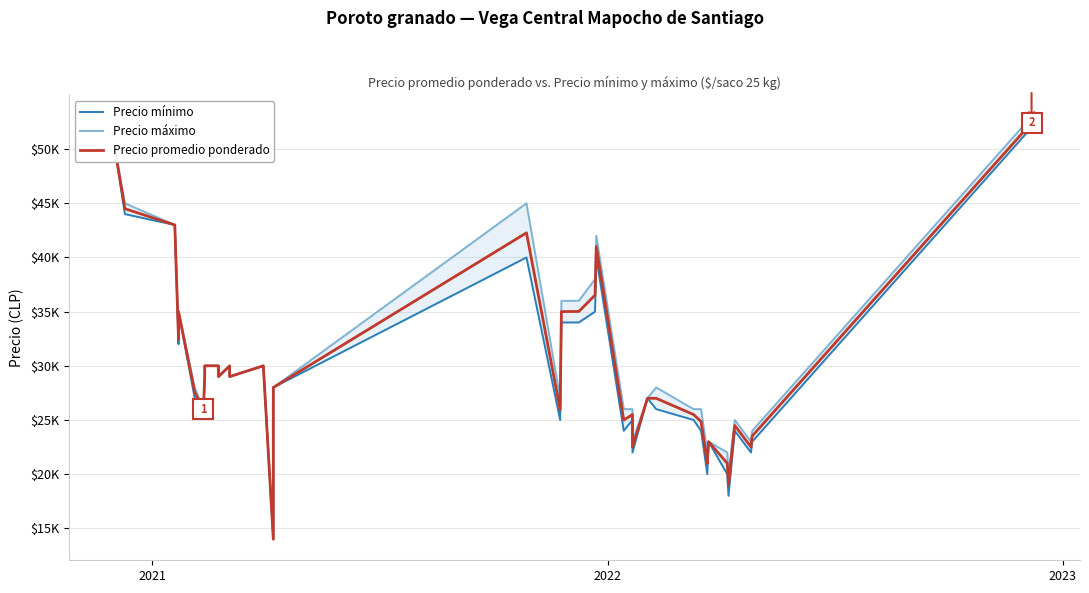

True or false: Precio máximo has a value of 9370 at 13.

False